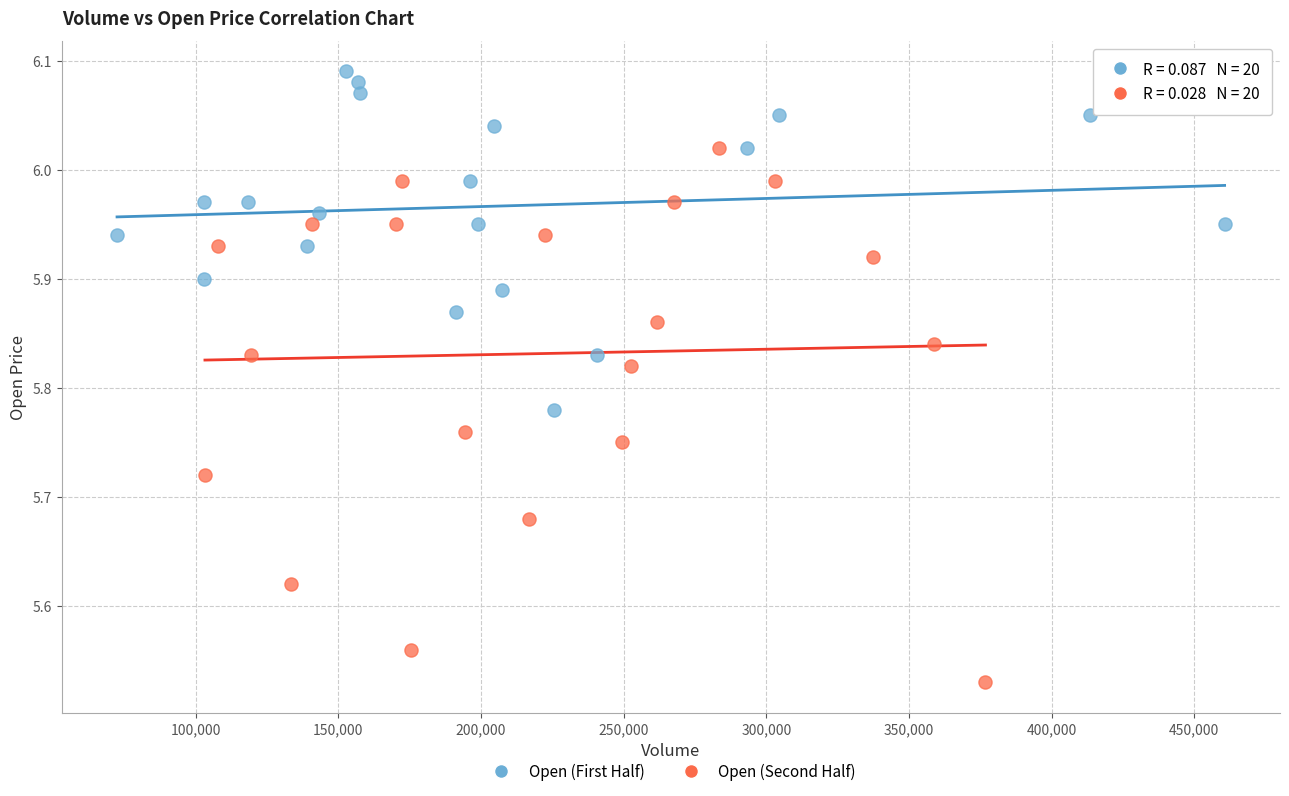

What are all the series names shown in the legend?

Open (First Half), Open (Second Half)